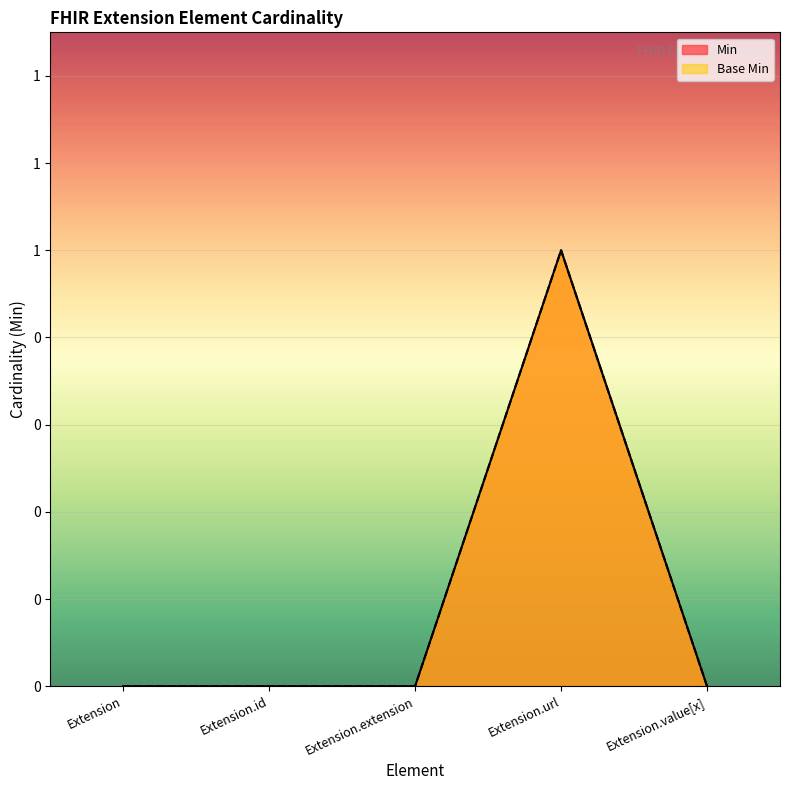

Is the value of Base Min at Extension greater than the value of Min at Extension.id?

No